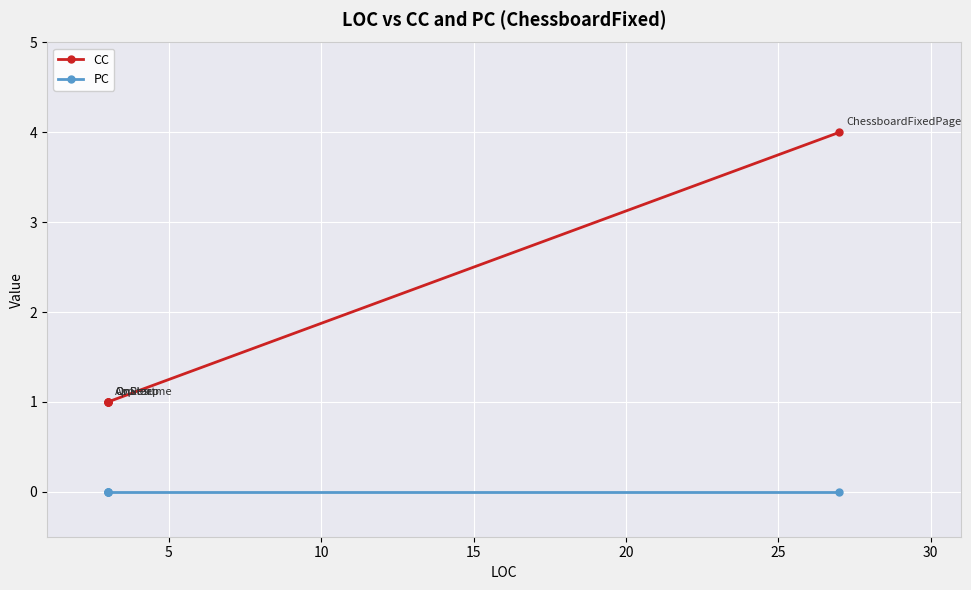

True or false: PC and CC intersect in this chart.

False